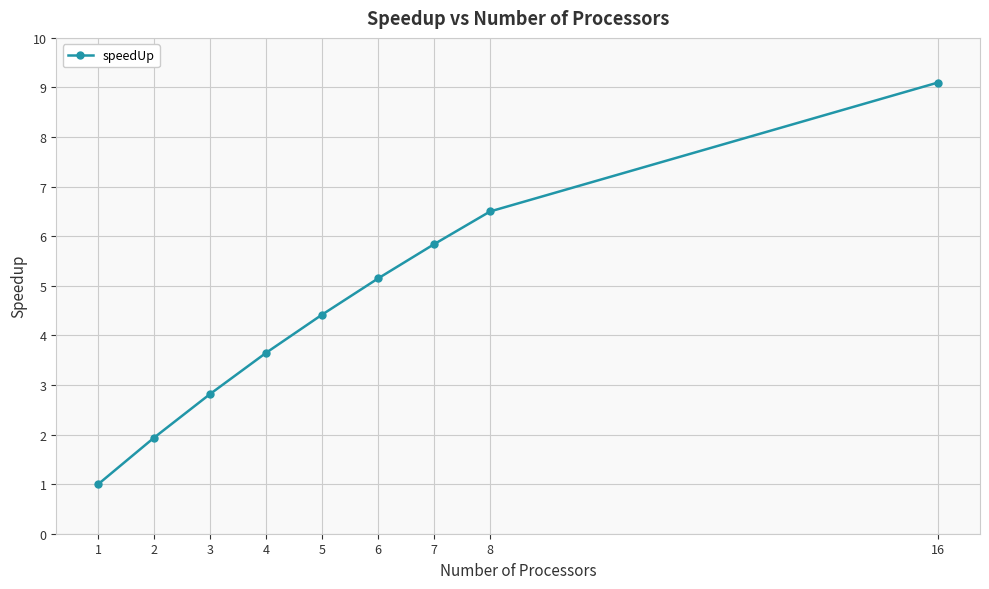

What is the difference between the values at 2 and 6?

3.2